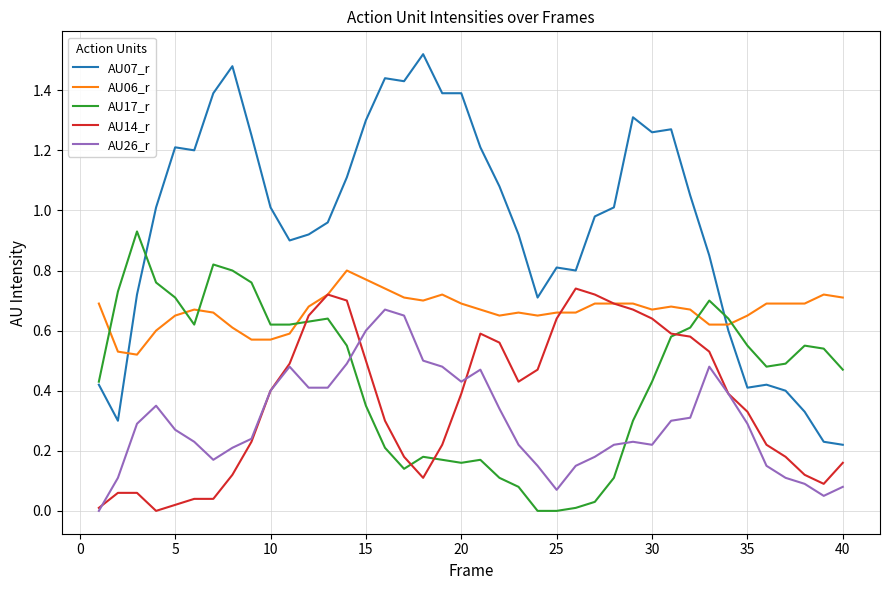

Which series has the largest total across all categories?

AU07_r